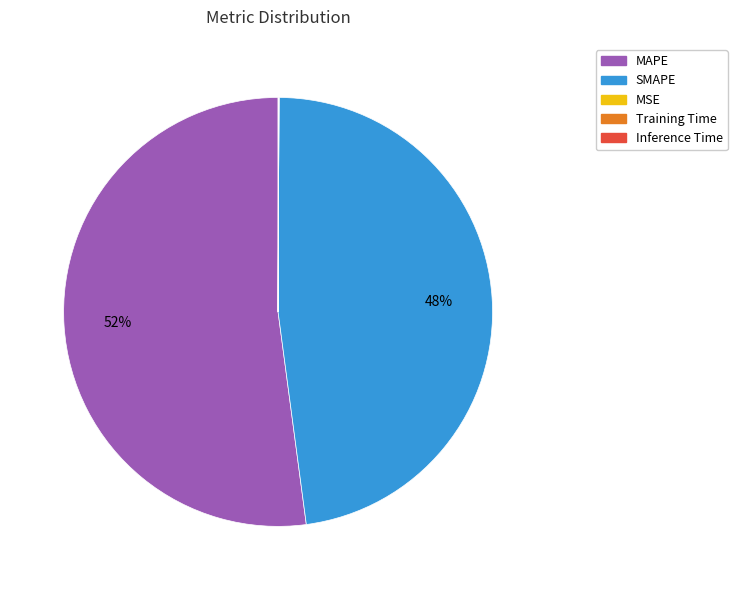

To the nearest percent, what is the average slice percentage?

20%